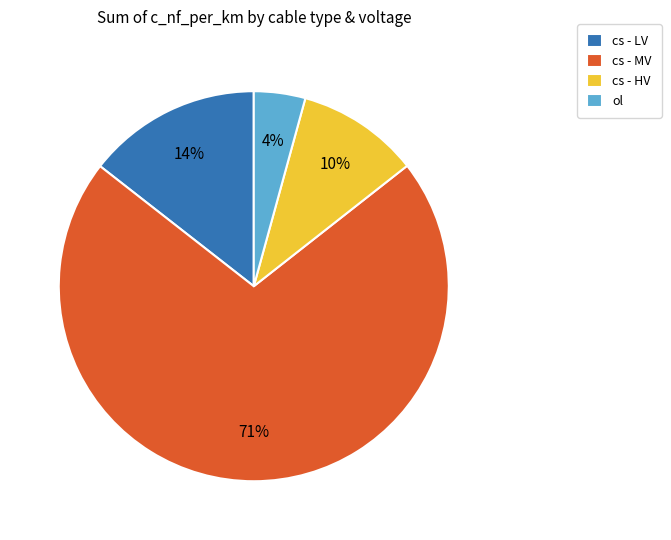

How many slices are in this pie chart?

4